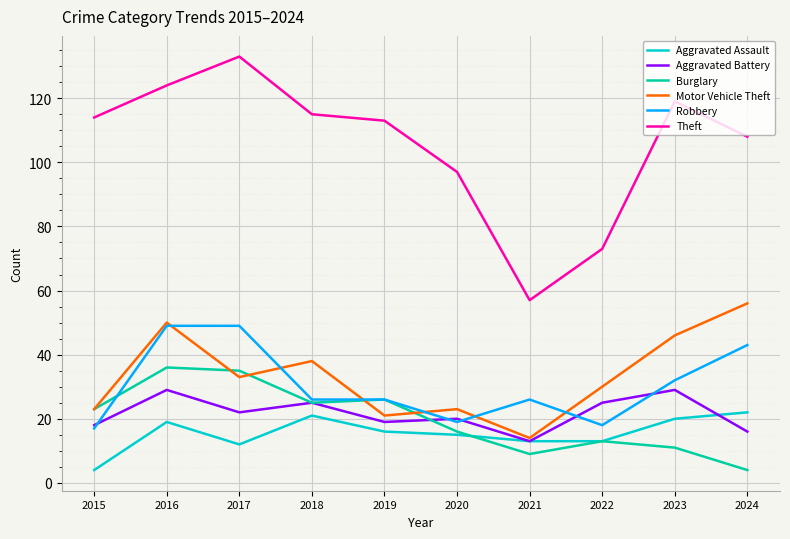

Read the Theft value at 2019.

113